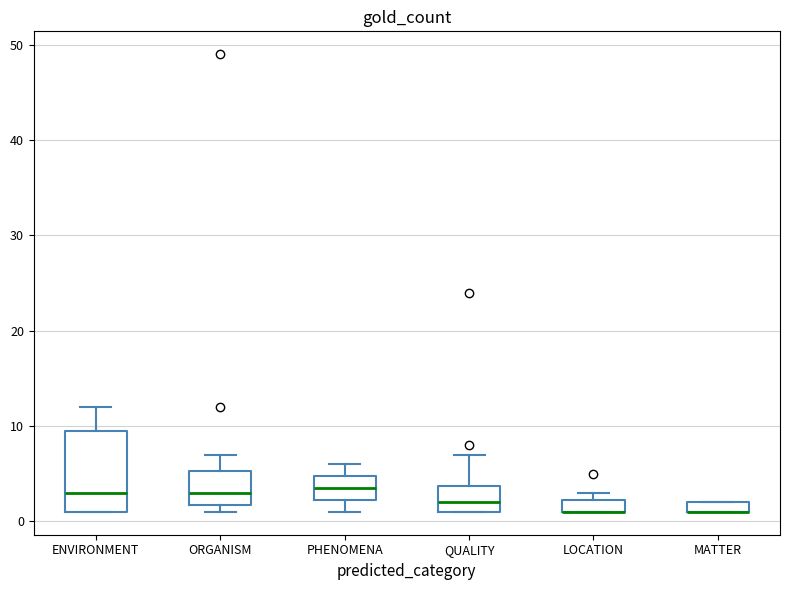

Which box is the tallest, from its lower edge to its upper edge?

ENVIRONMENT